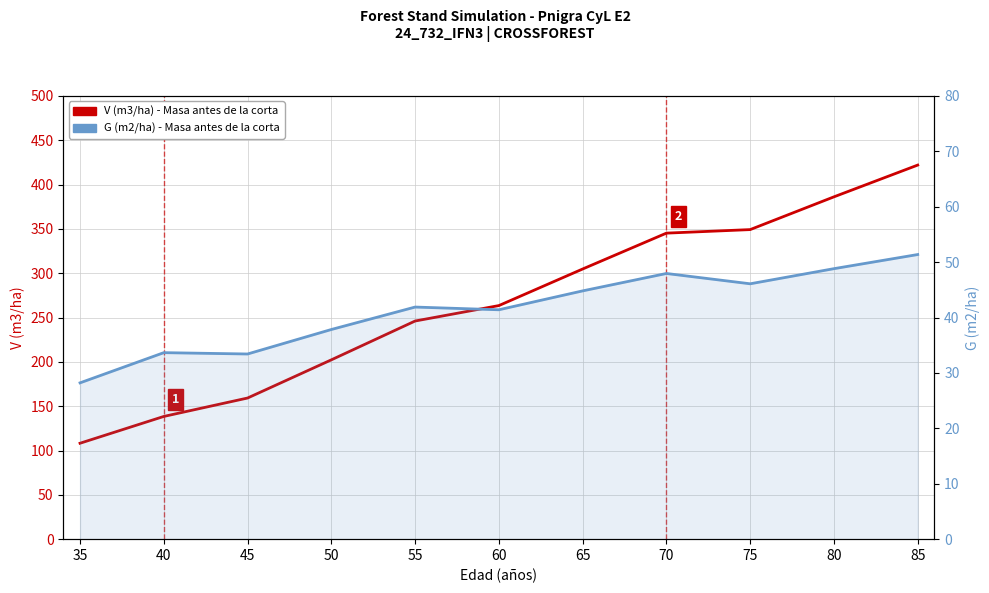

Where does the V (m3/ha) - Before cut series first go above 263?

60